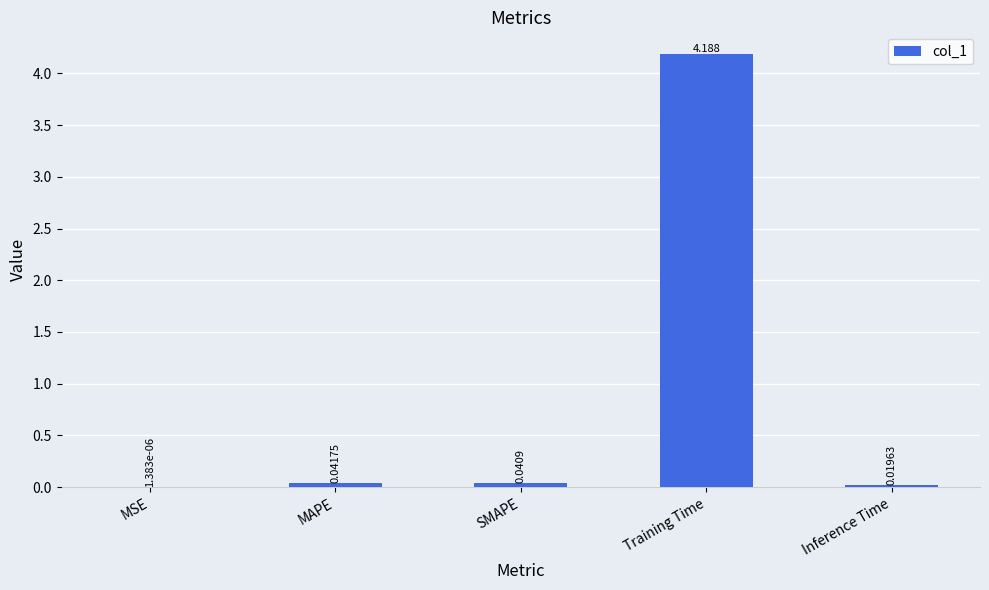

Between MAPE and Training Time, which is larger?

Training Time